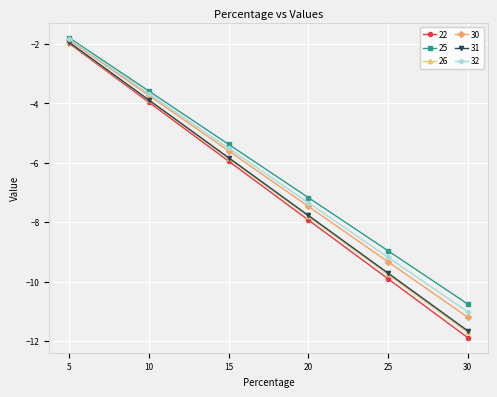

Is it true that 31 equals -19.7 at 30?

False